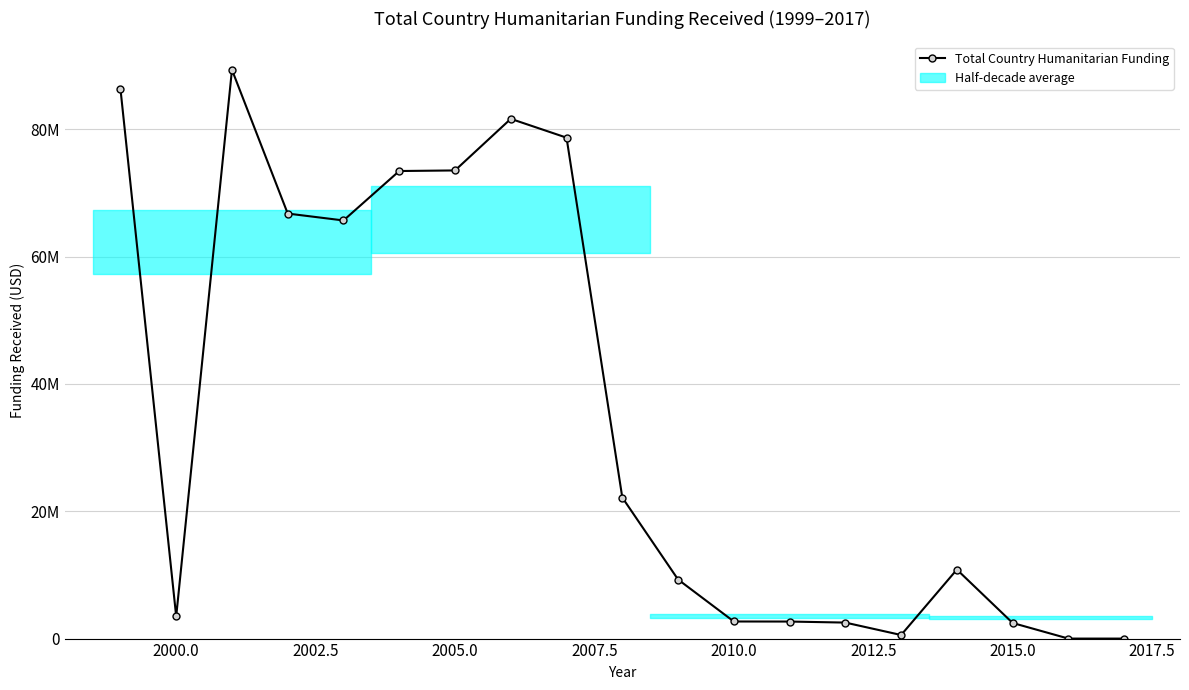

Where is the first local minimum?

2000.0